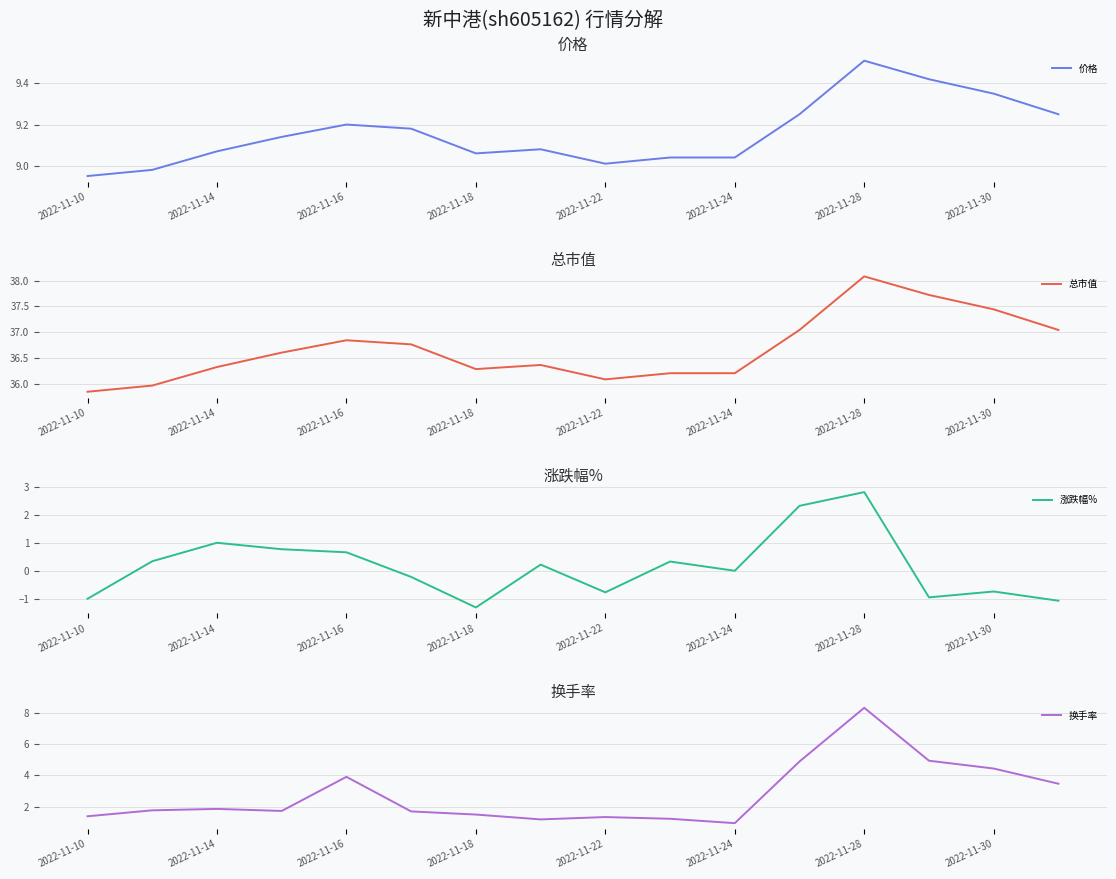

Which category has the lowest value in the 价格 series?

2022-11-10